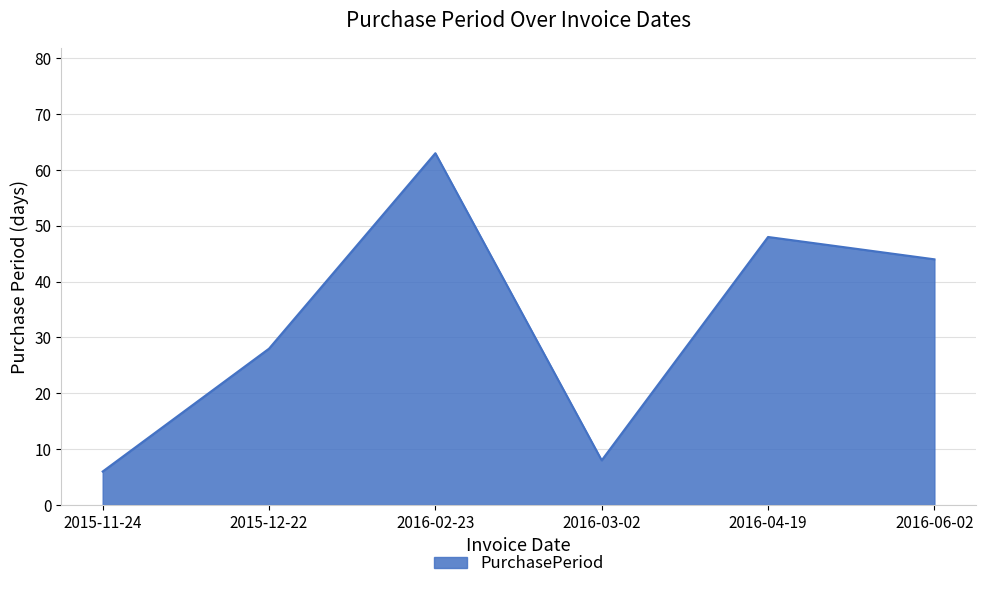

Where is the data nearest to the value 34?

2015-12-22